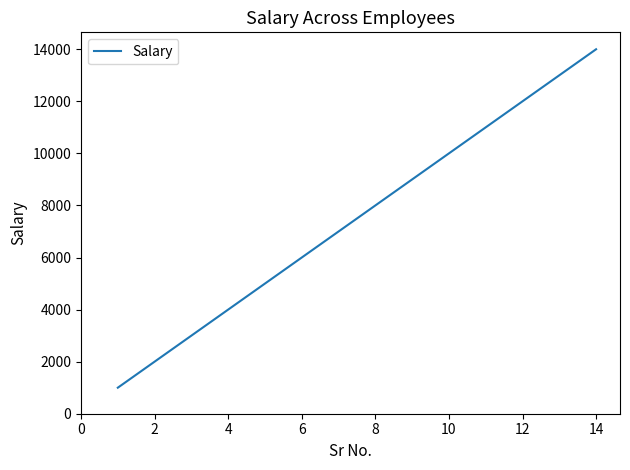

What is the minimum value shown in the chart?

1000